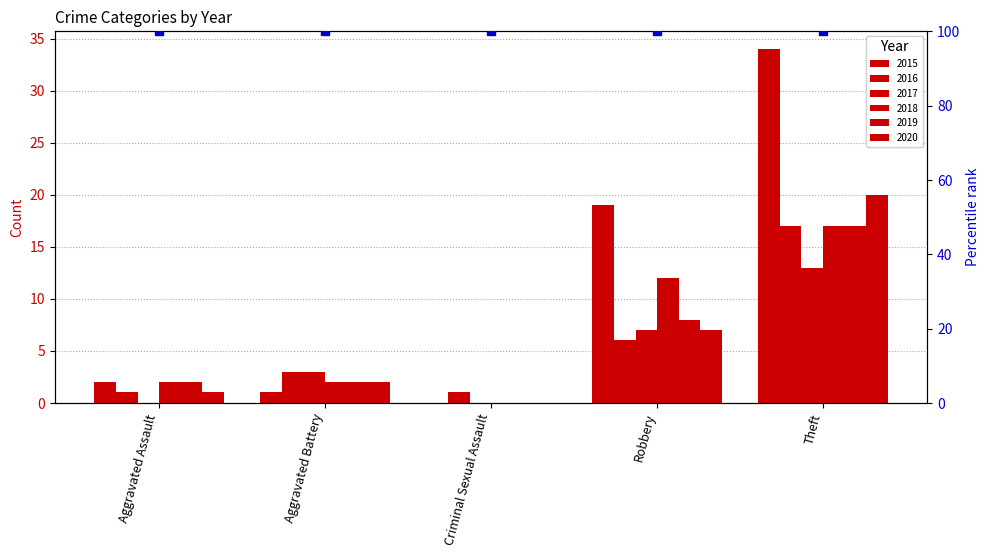

Where does the 2020 series first go above 2?

Robbery